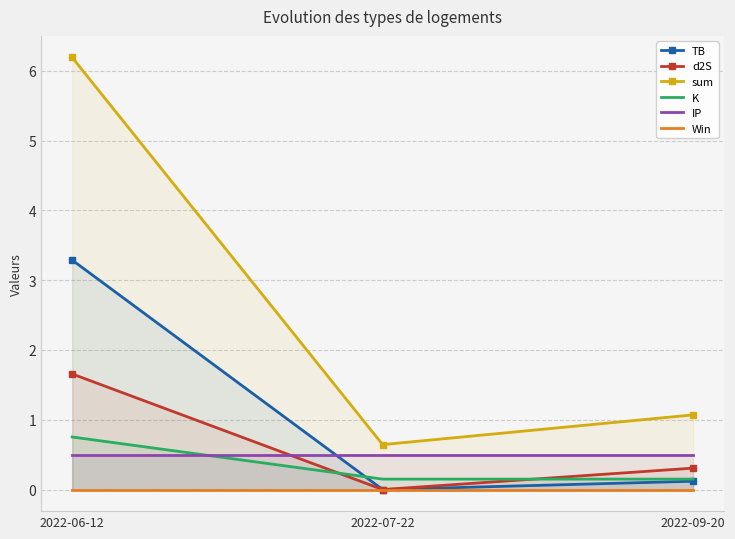

What is the label of the 2nd point from the left?

2022-07-22